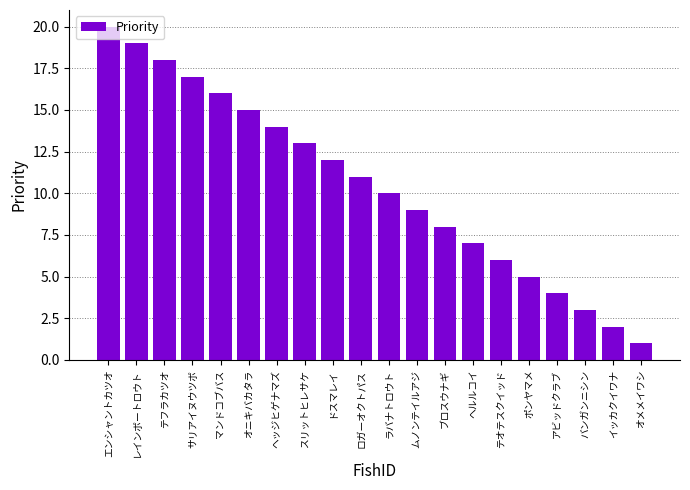

What is the sum of all values?

210